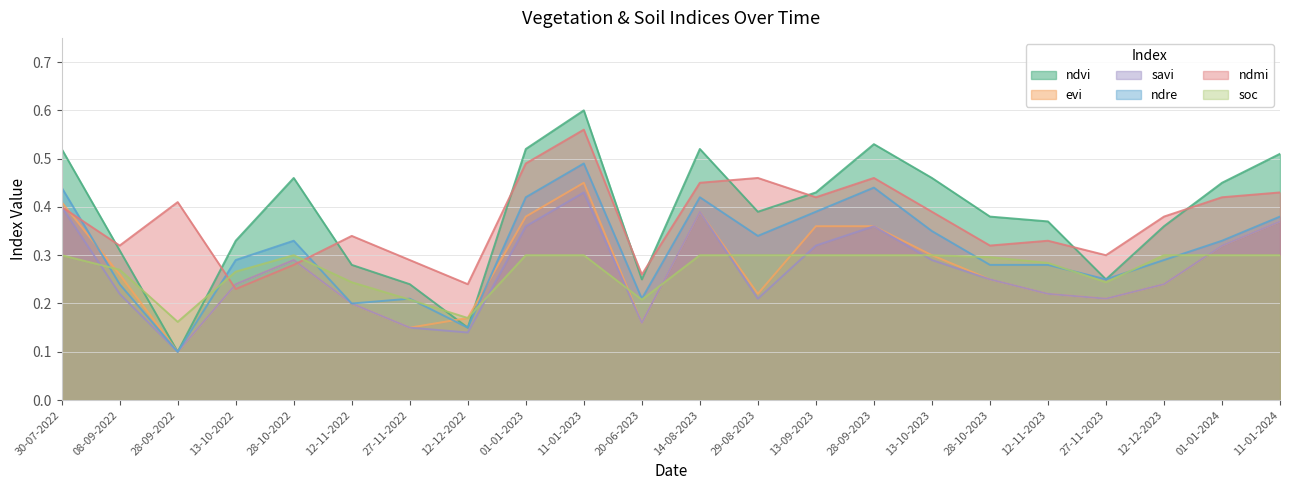

Reading left to right, what are all the values shown in this chart?

ndvi: 30-07-2022=0.5	08-09-2022=0.3	28-09-2022=0.1	13-10-2022=0.3	28-10-2022=0.5	12-11-2022=0.3	27-11-2022=0.2	12-12-2022=0.1	01-01-2023=0.5	11-01-2023=0.6	20-06-2023=0.2	14-08-2023=0.5	29-08-2023=0.4	13-09-2023=0.4	28-09-2023=0.5	13-10-2023=0.5	28-10-2023=0.4	12-11-2023=0.4	27-11-2023=0.2	12-12-2023=0.4	01-01-2024=0.5	11-01-2024=0.5
evi: 30-07-2022=0.4	08-09-2022=0.3	28-09-2022=0.1	13-10-2022=0.2	28-10-2022=0.3	12-11-2022=0.2	27-11-2022=0.1	12-12-2022=0.2	01-01-2023=0.4	11-01-2023=0.5	20-06-2023=0.2	14-08-2023=0.4	29-08-2023=0.2	13-09-2023=0.4	28-09-2023=0.4	13-10-2023=0.3	28-10-2023=0.2	12-11-2023=0.2	27-11-2023=0.2	12-12-2023=0.2	01-01-2024=0.3	11-01-2024=0.4
savi: 30-07-2022=0.4	08-09-2022=0.2	28-09-2022=0.1	13-10-2022=0.2	28-10-2022=0.3	12-11-2022=0.2	27-11-2022=0.1	12-12-2022=0.1	01-01-2023=0.4	11-01-2023=0.4	20-06-2023=0.2	14-08-2023=0.4	29-08-2023=0.2	13-09-2023=0.3	28-09-2023=0.4	13-10-2023=0.3	28-10-2023=0.2	12-11-2023=0.2	27-11-2023=0.2	12-12-2023=0.2	01-01-2024=0.3	11-01-2024=0.4
ndre: 30-07-2022=0.4	08-09-2022=0.2	28-09-2022=0.1	13-10-2022=0.3	28-10-2022=0.3	12-11-2022=0.2	27-11-2022=0.2	12-12-2022=0.1	01-01-2023=0.4	11-01-2023=0.5	20-06-2023=0.2	14-08-2023=0.4	29-08-2023=0.3	13-09-2023=0.4	28-09-2023=0.4	13-10-2023=0.3	28-10-2023=0.3	12-11-2023=0.3	27-11-2023=0.2	12-12-2023=0.3	01-01-2024=0.3	11-01-2024=0.4
ndmi: 30-07-2022=0.4	08-09-2022=0.3	28-09-2022=0.4	13-10-2022=0.2	28-10-2022=0.3	12-11-2022=0.3	27-11-2022=0.3	12-12-2022=0.2	01-01-2023=0.5	11-01-2023=0.6	20-06-2023=0.3	14-08-2023=0.5	29-08-2023=0.5	13-09-2023=0.4	28-09-2023=0.5	13-10-2023=0.4	28-10-2023=0.3	12-11-2023=0.3	27-11-2023=0.3	12-12-2023=0.4	01-01-2024=0.4	11-01-2024=0.4
soc: 30-07-2022=0.3	08-09-2022=0.3	28-09-2022=0.2	13-10-2022=0.3	28-10-2022=0.3	12-11-2022=0.2	27-11-2022=0.2	12-12-2022=0.2	01-01-2023=0.3	11-01-2023=0.3	20-06-2023=0.2	14-08-2023=0.3	29-08-2023=0.3	13-09-2023=0.3	28-09-2023=0.3	13-10-2023=0.3	28-10-2023=0.3	12-11-2023=0.3	27-11-2023=0.2	12-12-2023=0.3	01-01-2024=0.3	11-01-2024=0.3